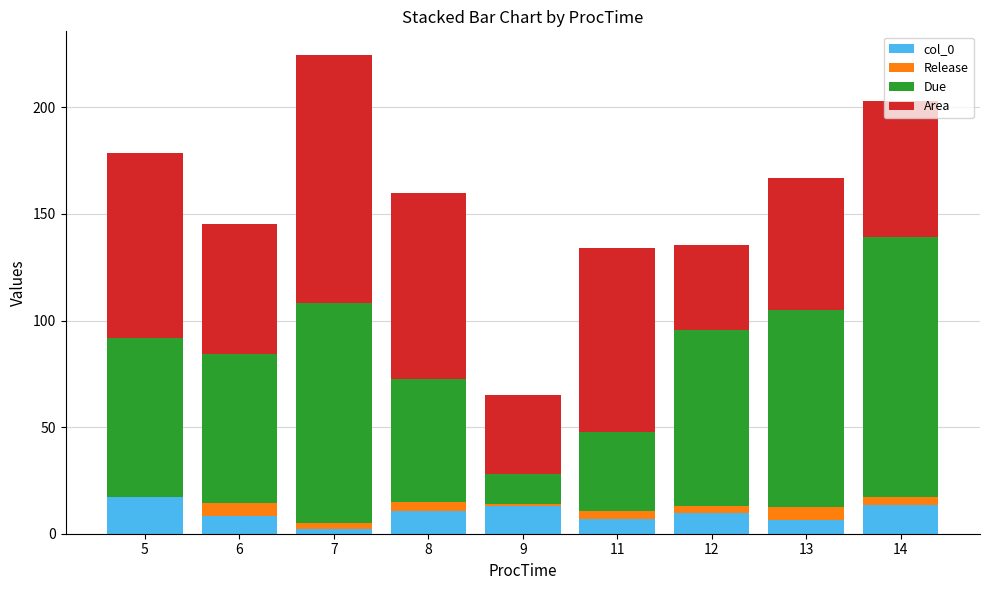

Is it true that col_0 equals 10.7 at 8?

True